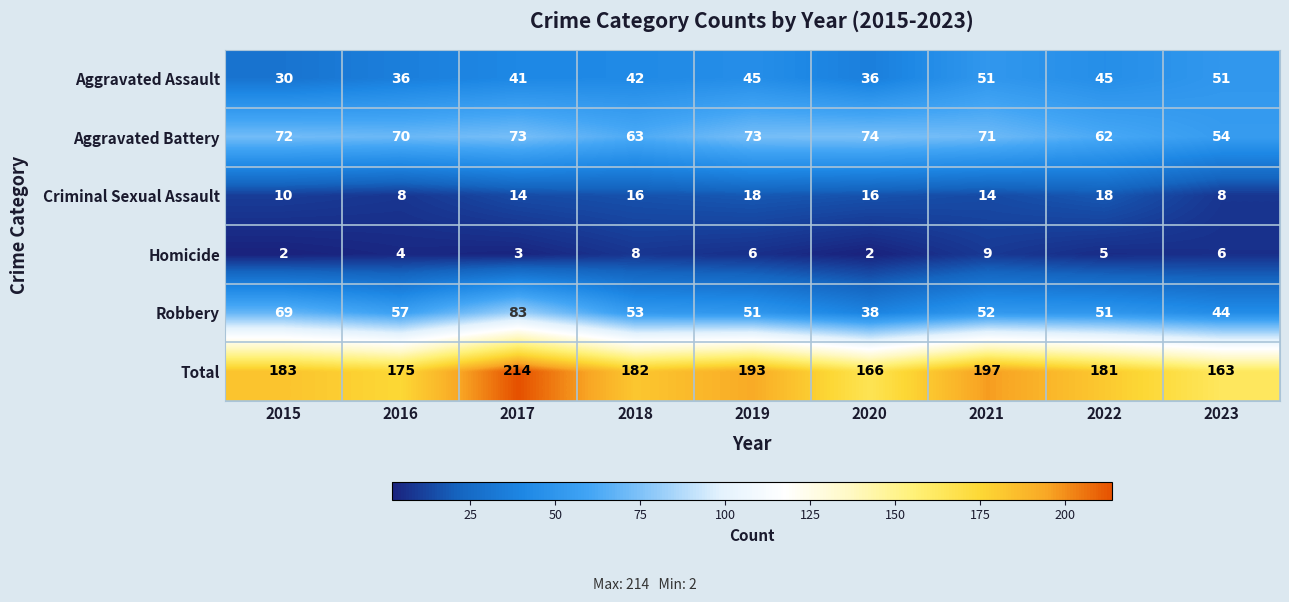

The Homicide series shows 3 at 2020. True or false?

False